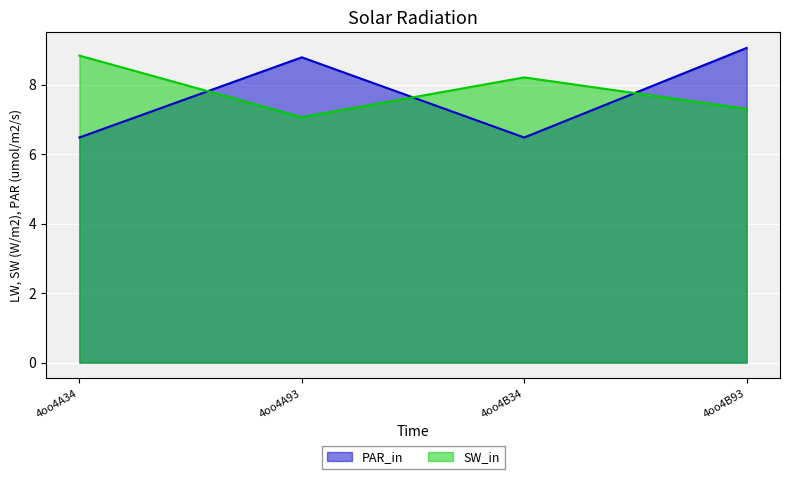

Reading left to right, transcribe all the data shown in this chart.

col_6: 4oo4A34=6.5	4oo4A93=8.8	4oo4B34=6.5	4oo4B93=9.1
col_7: 4oo4A34=8.8	4oo4A93=7.1	4oo4B34=8.2	4oo4B93=7.3